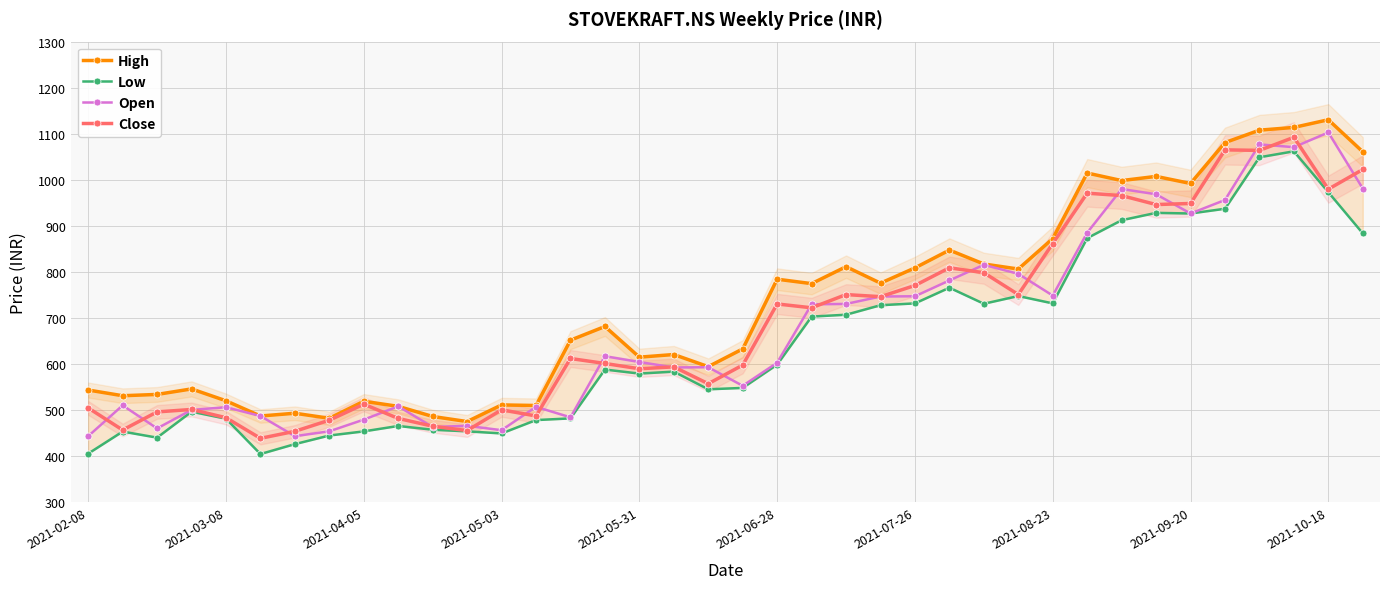

Count the number of categories in the chart.

38